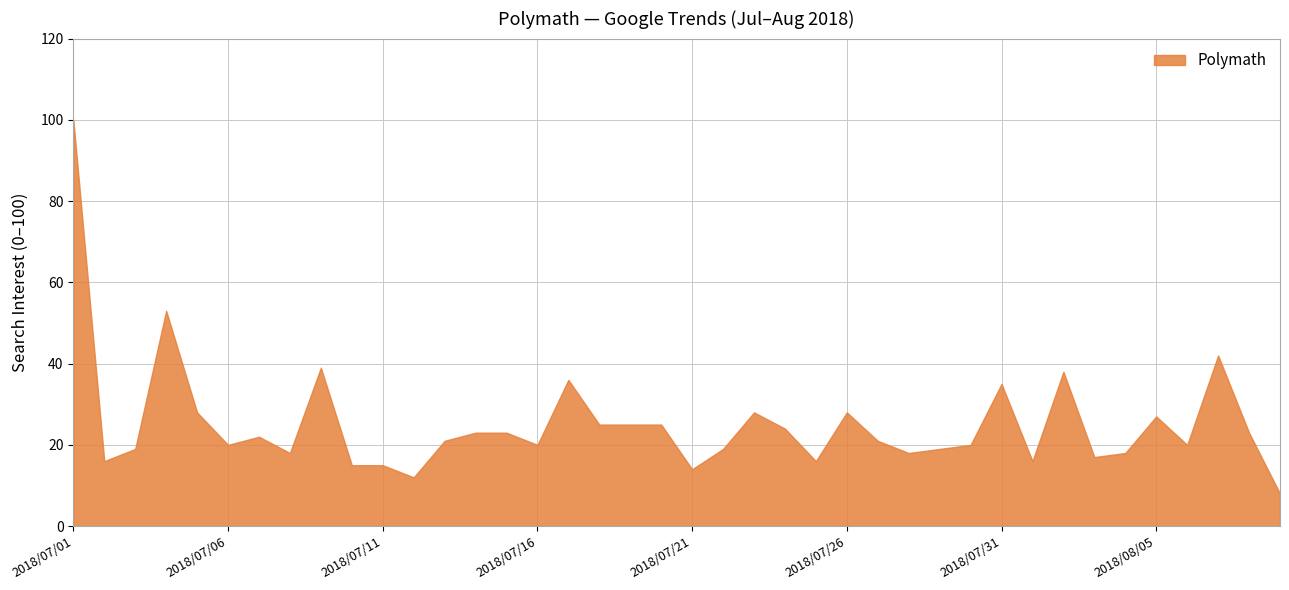

The chart shows a value of 5 at 2018/07/10. True or false?

False